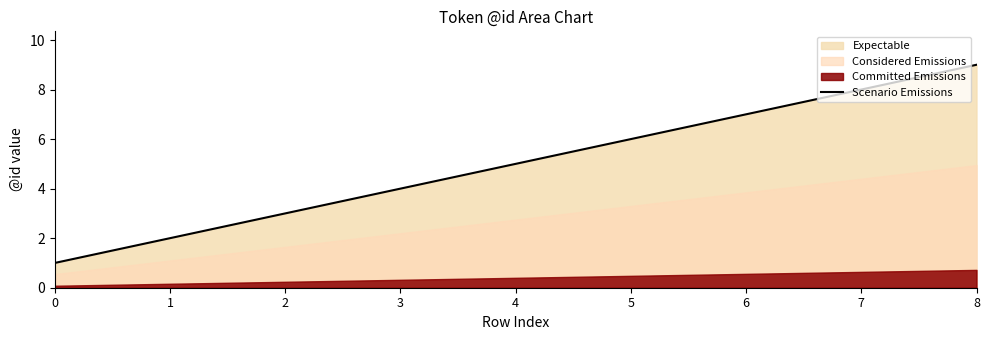

How many lines are shown in the chart?

1